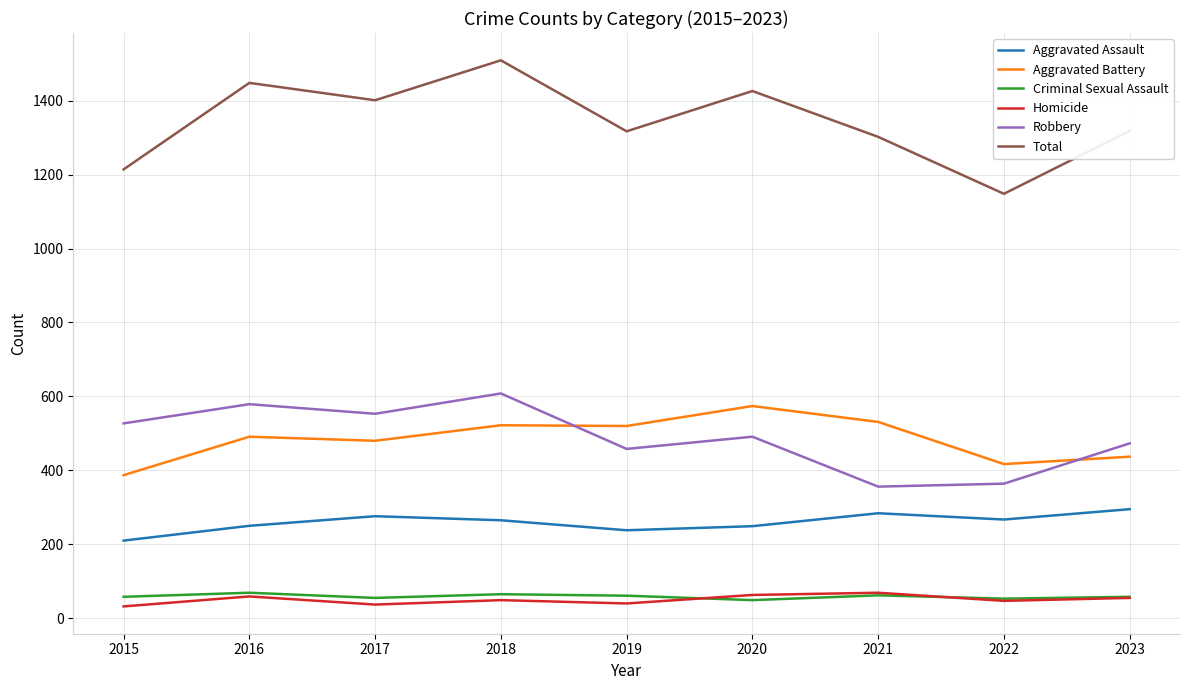

The Criminal Sexual Assault series shows 58 at 2015. True or false?

True